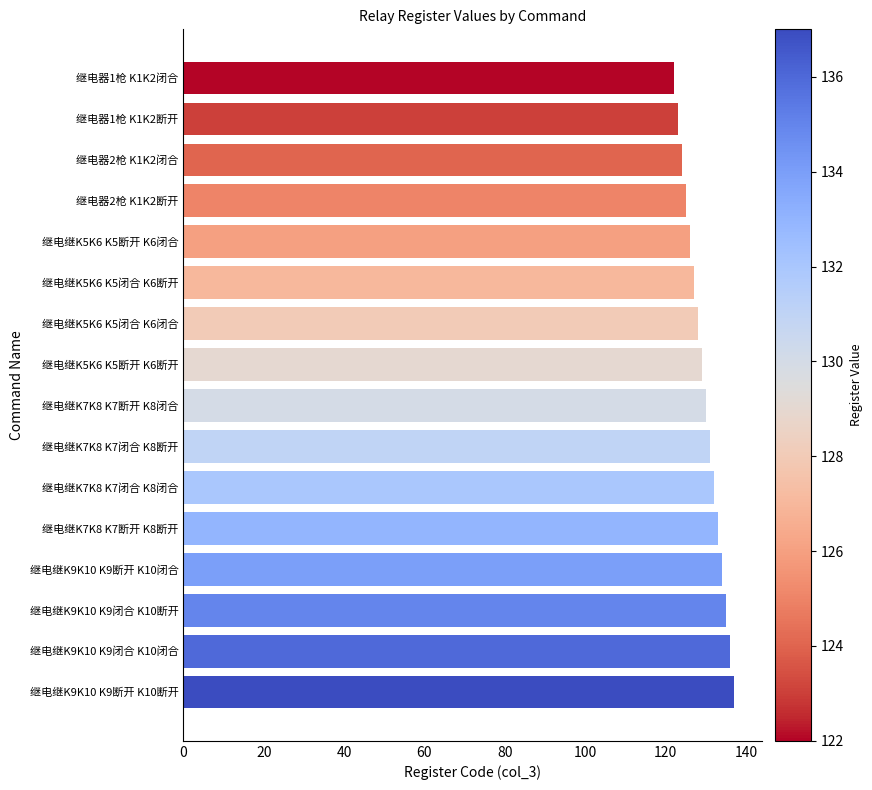

What is the difference between the maximum and minimum values?

15